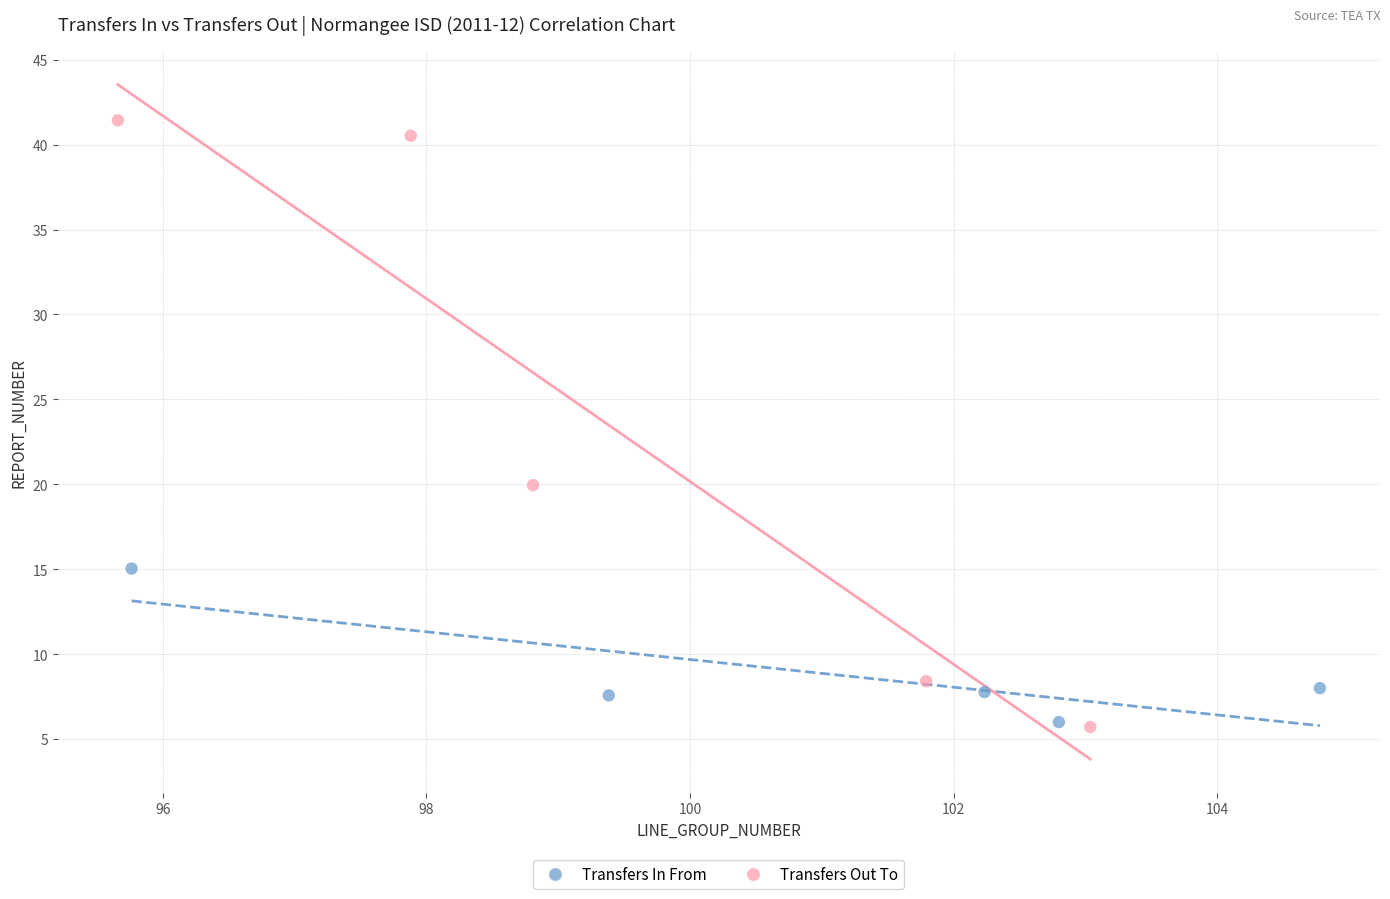

Which series has the largest Y range (max minus min)?

Transfers Out To